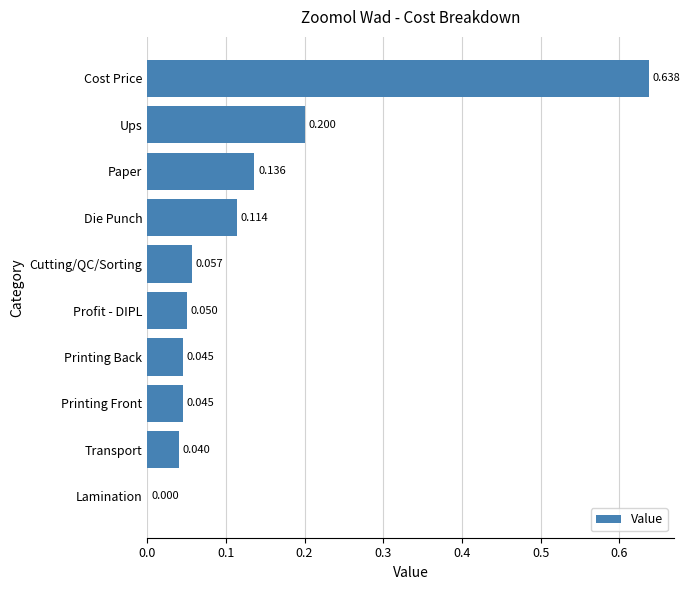

Between Printing Front and Die Punch, which is larger?

Die Punch